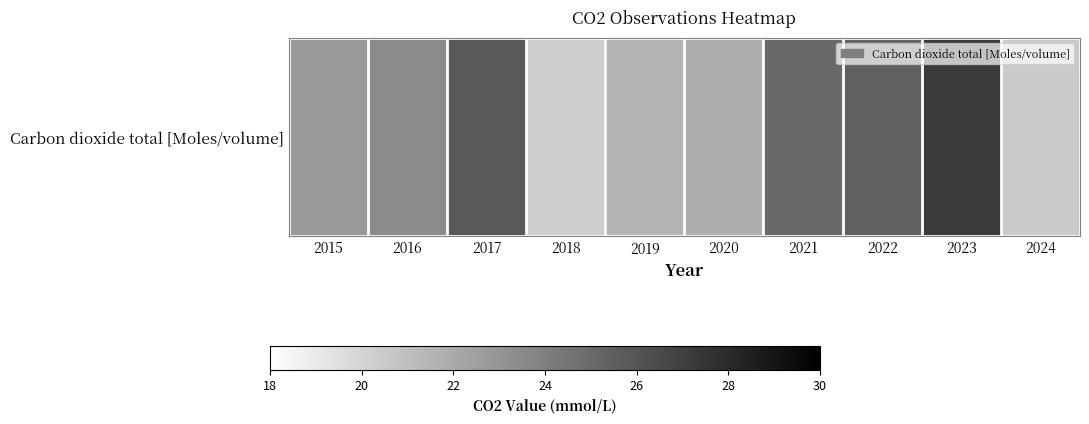

What is the difference between the maximum and minimum values?

6.9